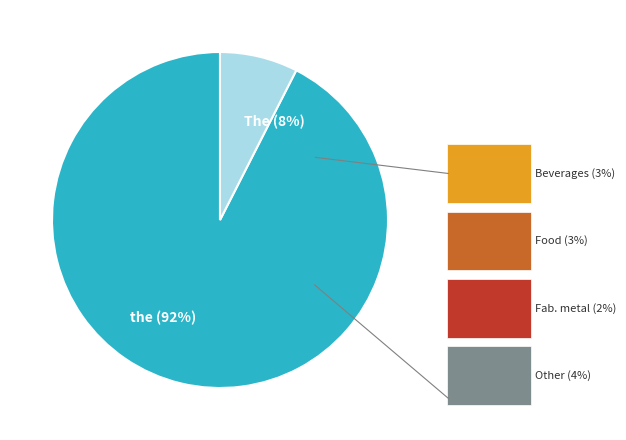

Rank the categories by value from highest to lowest.

the, The